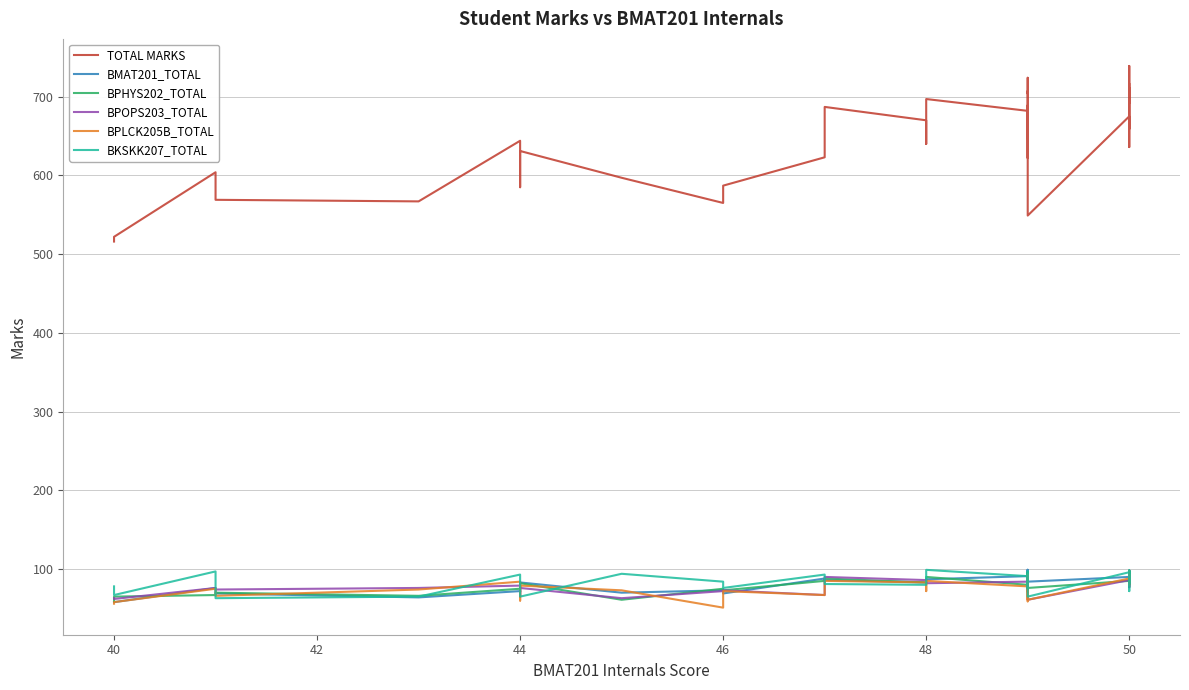

What are all the series names shown in the legend?

TOTAL MARKS, BMAT201_TOTAL, BPHYS202_TOTAL, BPOPS203_TOTAL, BPLCK205B_TOTAL, BKSKK207_TOTAL